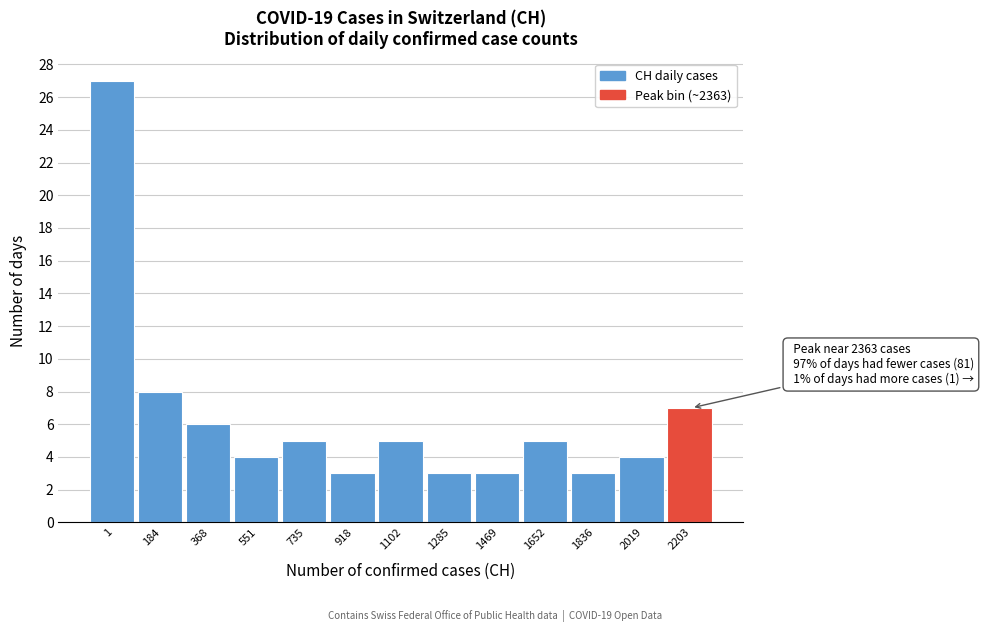

Reading right to left, list all the values displayed in this chart.

2203=7	2019=4	1836=3	1652=5	1469=3	1285=3	1102=5	918=3	735=5	551=4	368=6	184=8	1=27